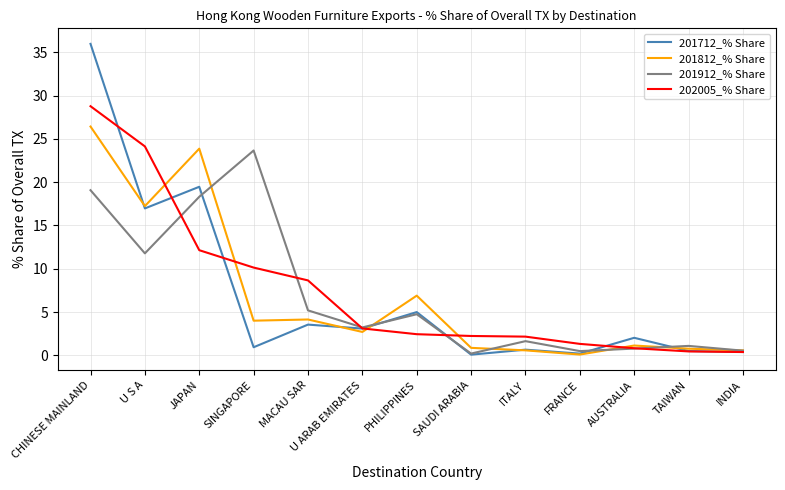

Between SINGAPORE and SAUDI ARABIA, which series saw the biggest shift?

201912_% Share